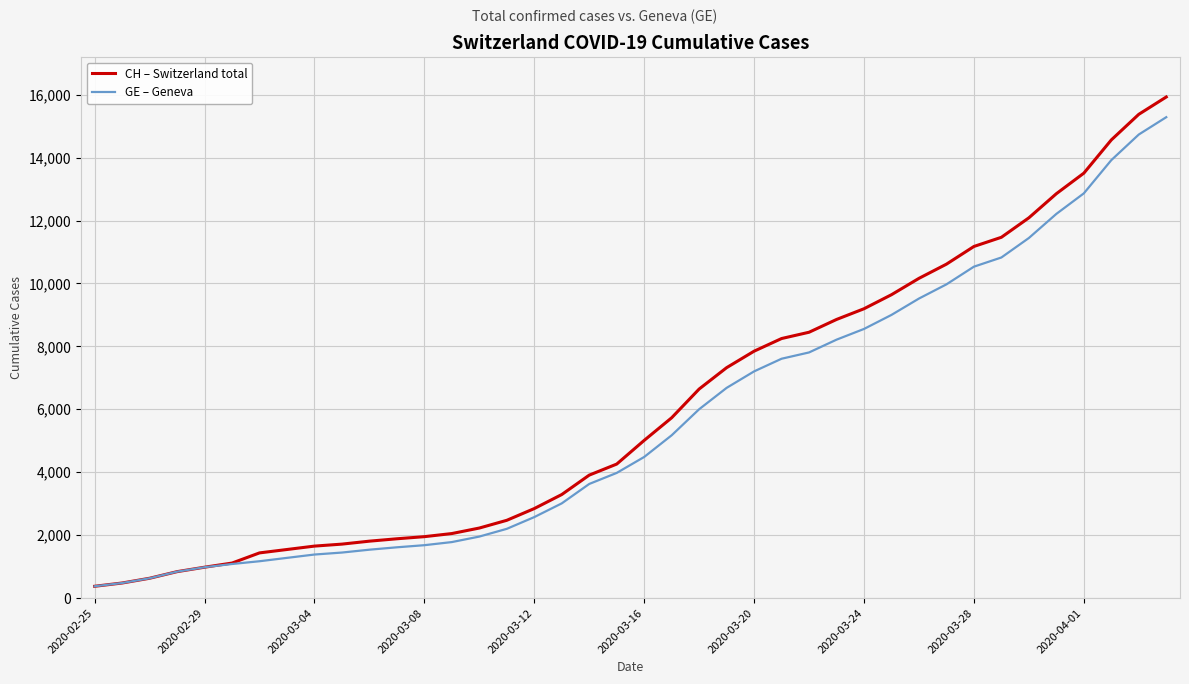

What is the greatest value displayed?

15926